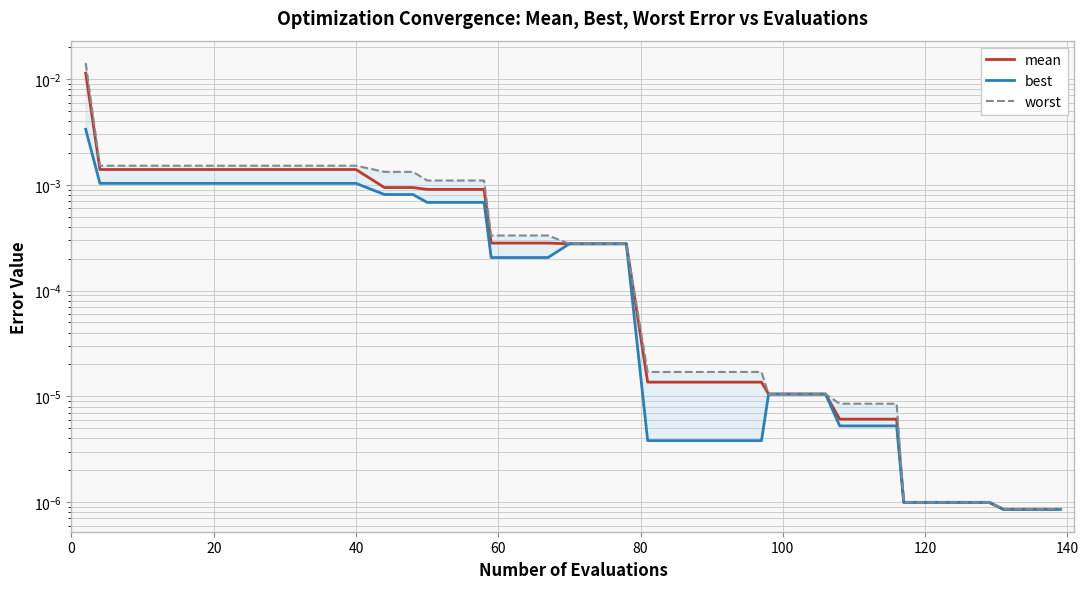

Rank the series by their average value, from highest to lowest.

worst, mean, best